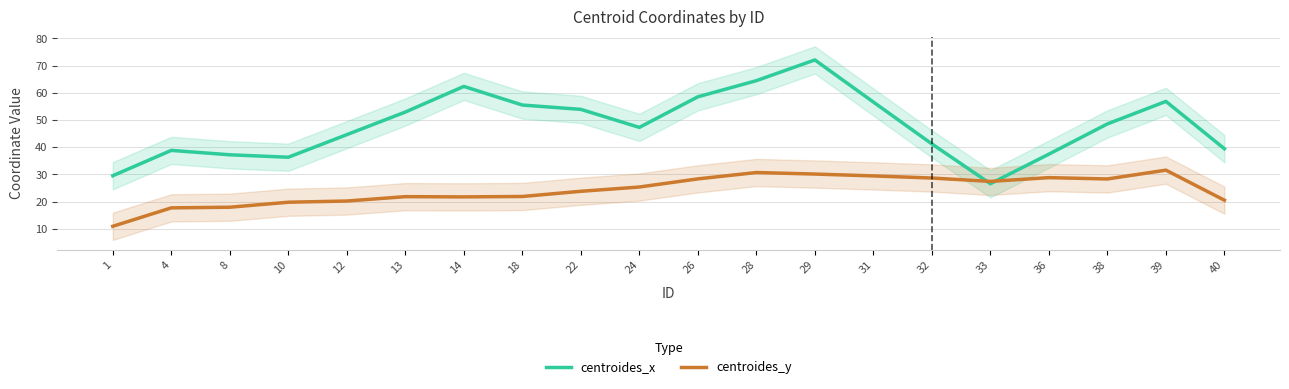

Between 18 and 33, which series saw the biggest shift?

centroides_x